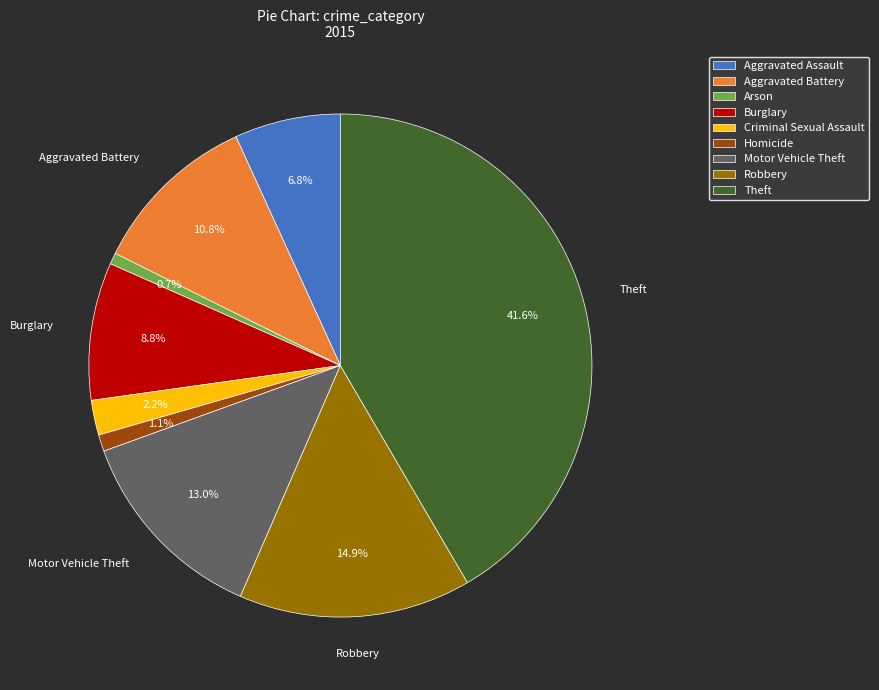

To the nearest percent, what is the average slice percentage?

11%